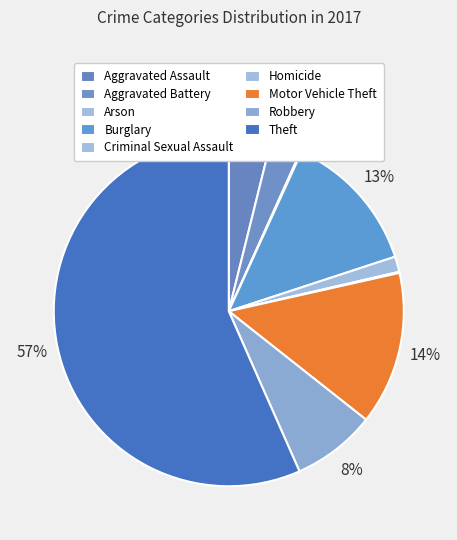

Is the sum of Criminal Sexual Assault and Theft greater than half?

Yes